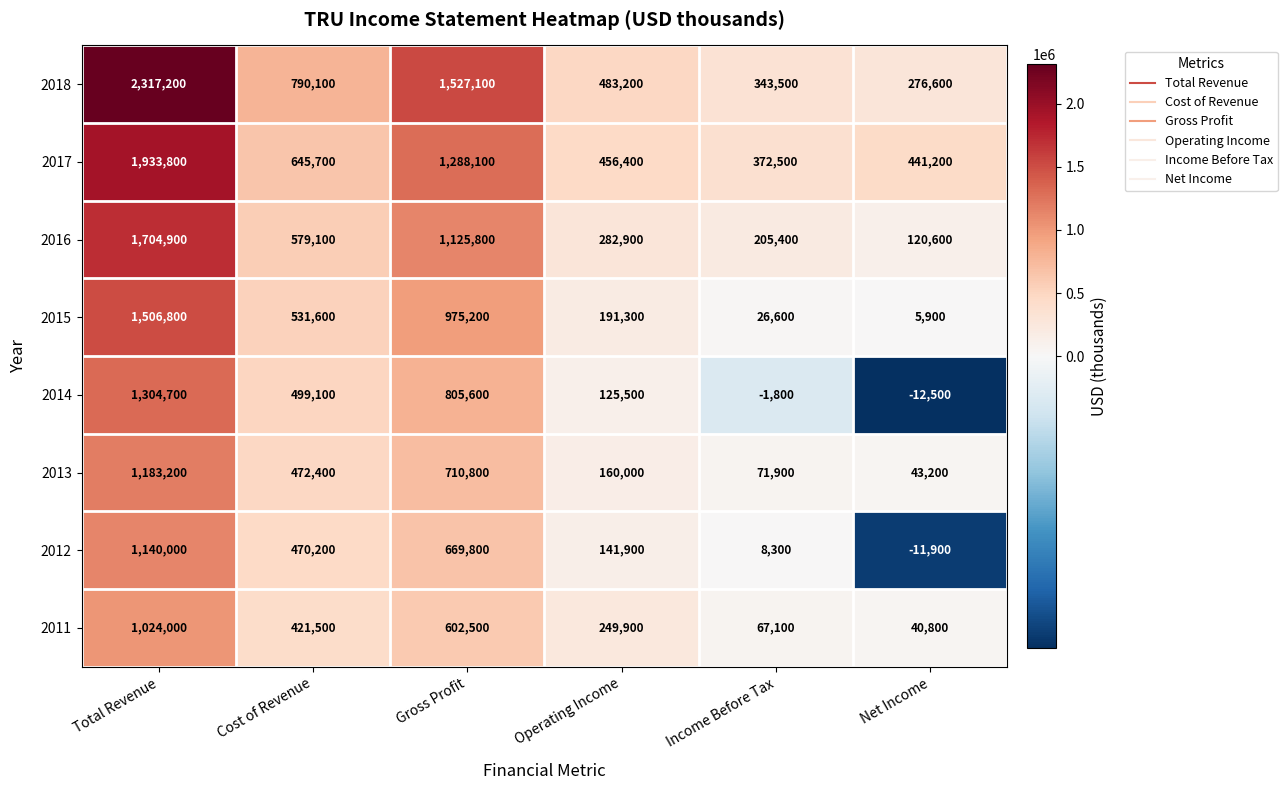

The value of 2011 at Net Income is 40800. True or false?

True